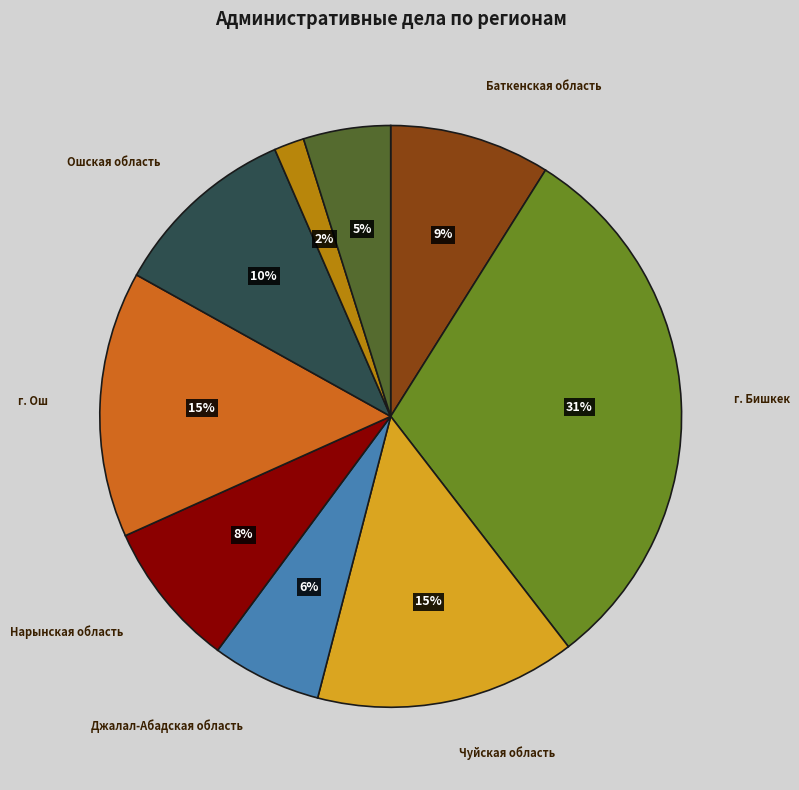

To the nearest percent, what is the difference between the largest and smallest slice percentages?

29%